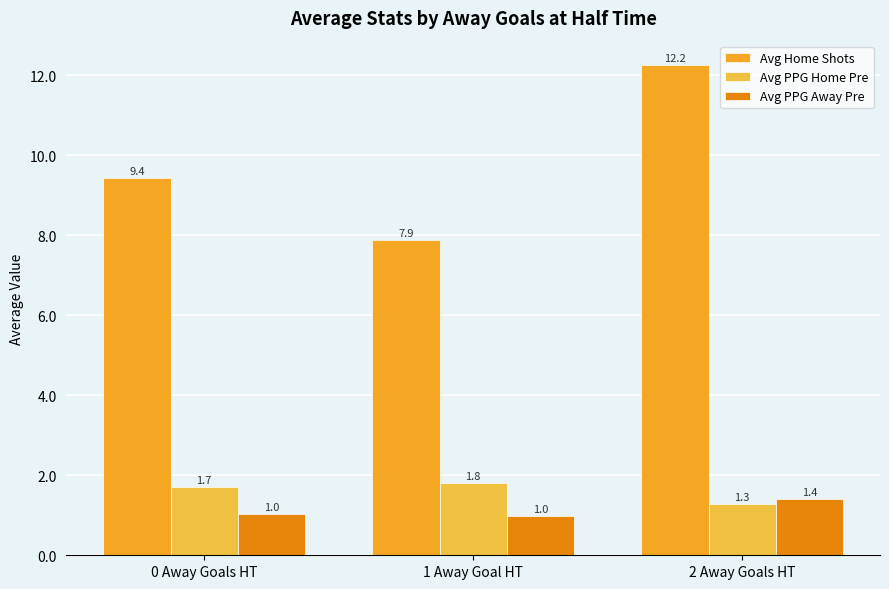

What is the maximum value shown in the chart?

12.2